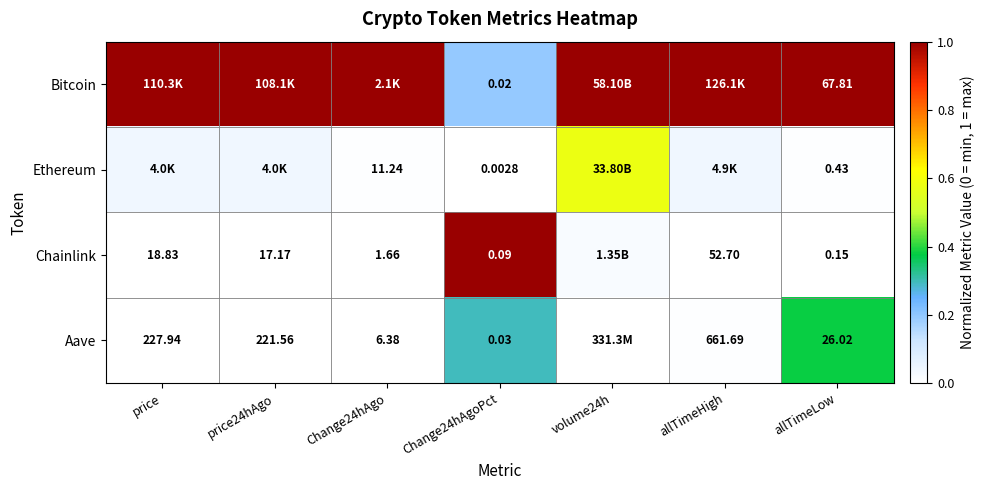

Which series changed the most between Change24hAgoPct and allTimeLow?

Bitcoin